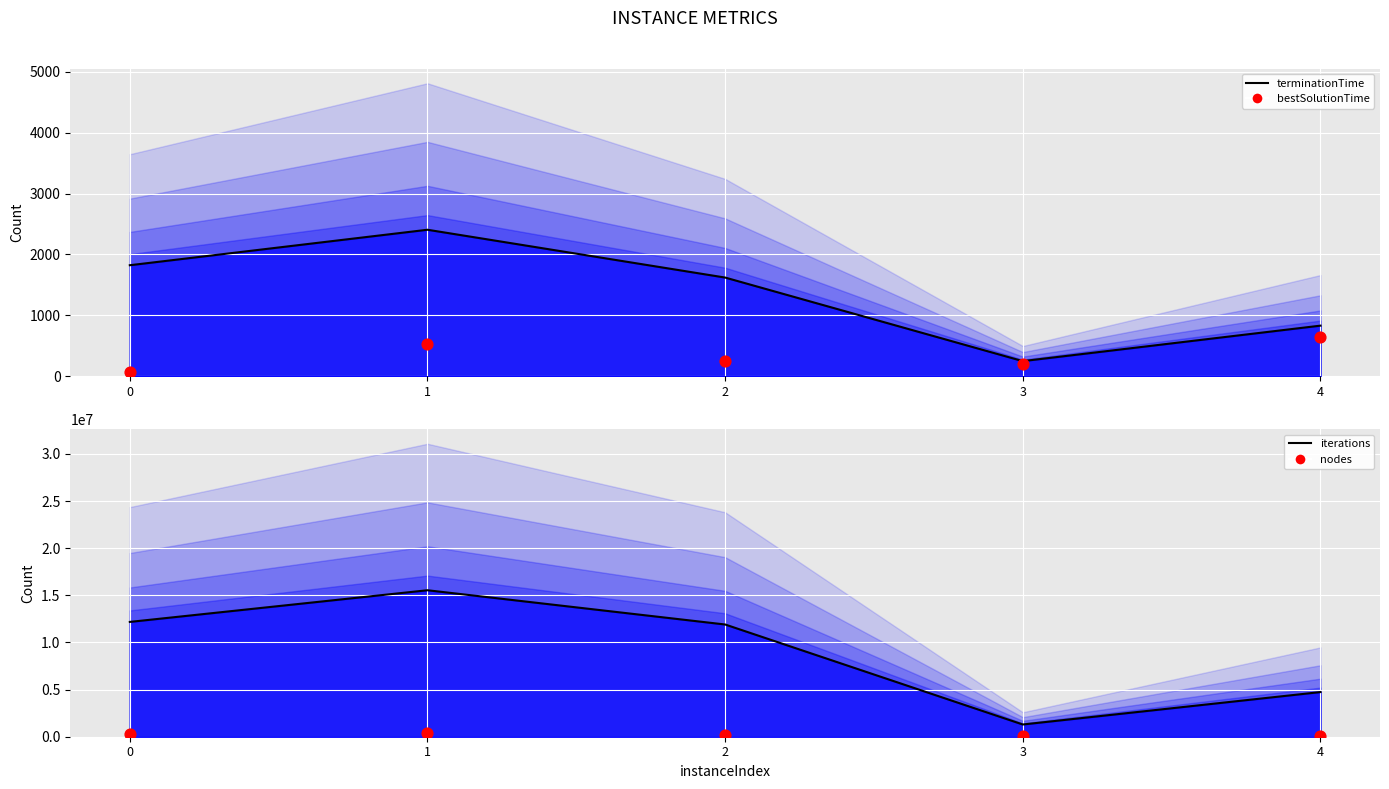

What is the total value across all series at 4?

4834229.7